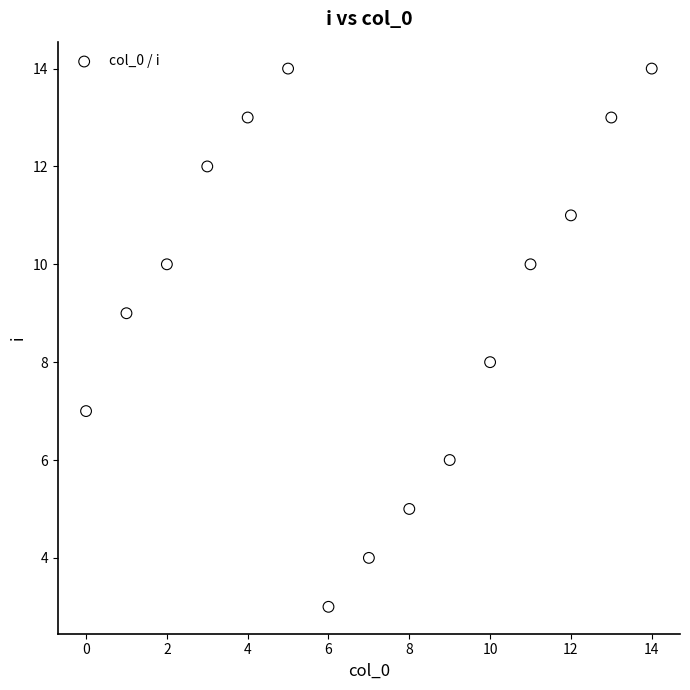

What is the range of Y values (max minus min)?

11